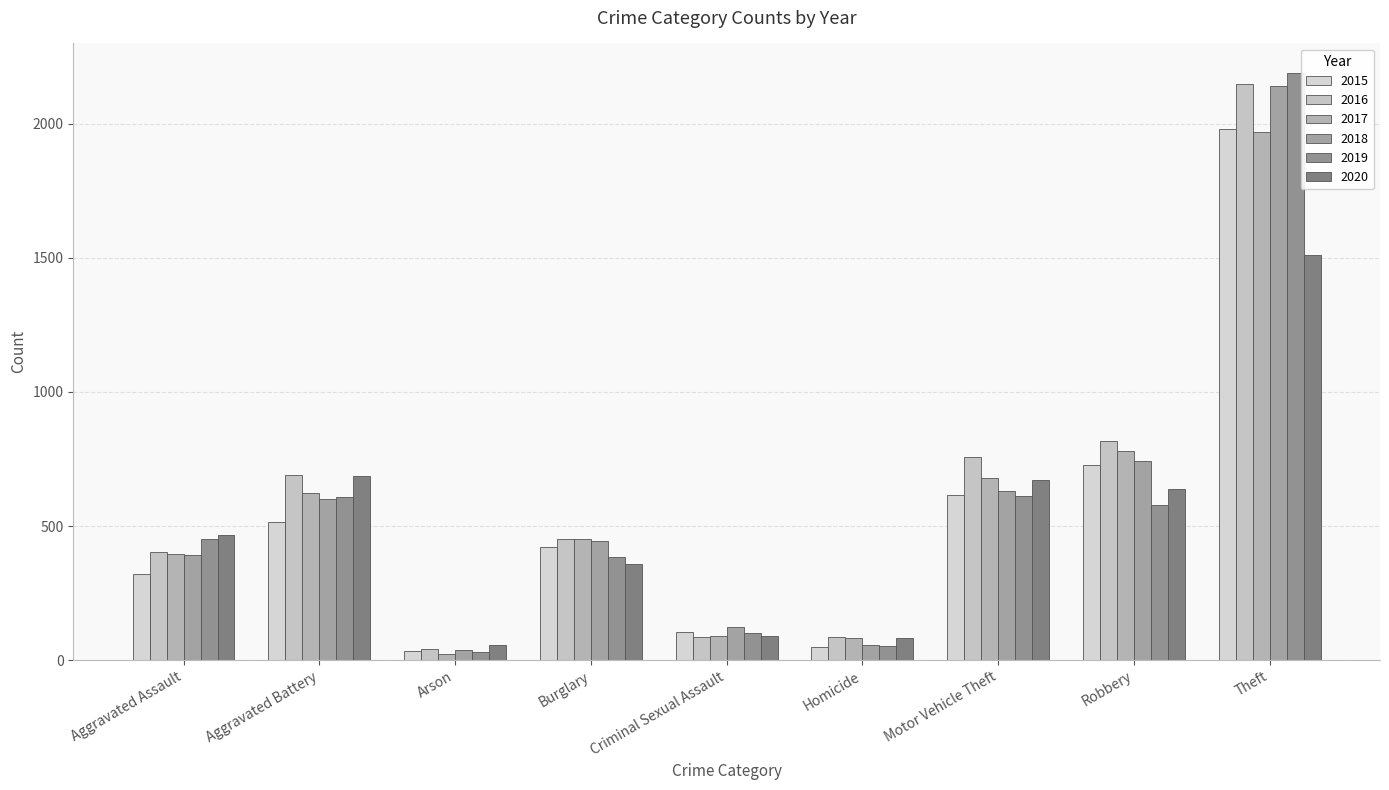

How many distinct data groups are displayed?

6